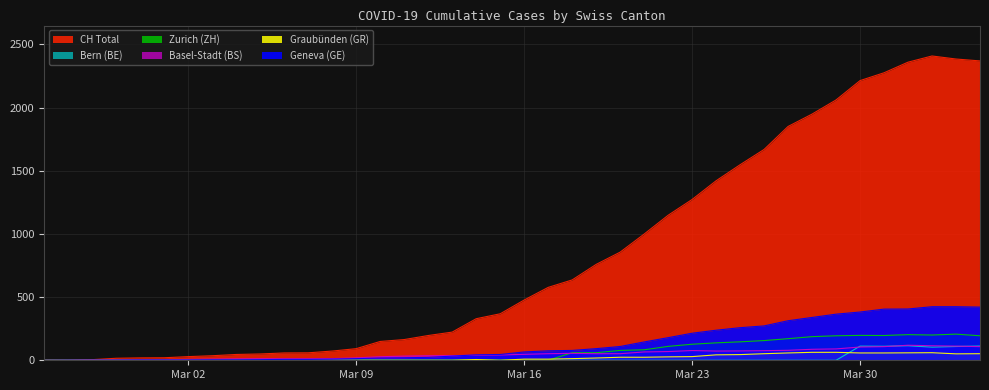

True or false: ZH and GR cross at least once.

True